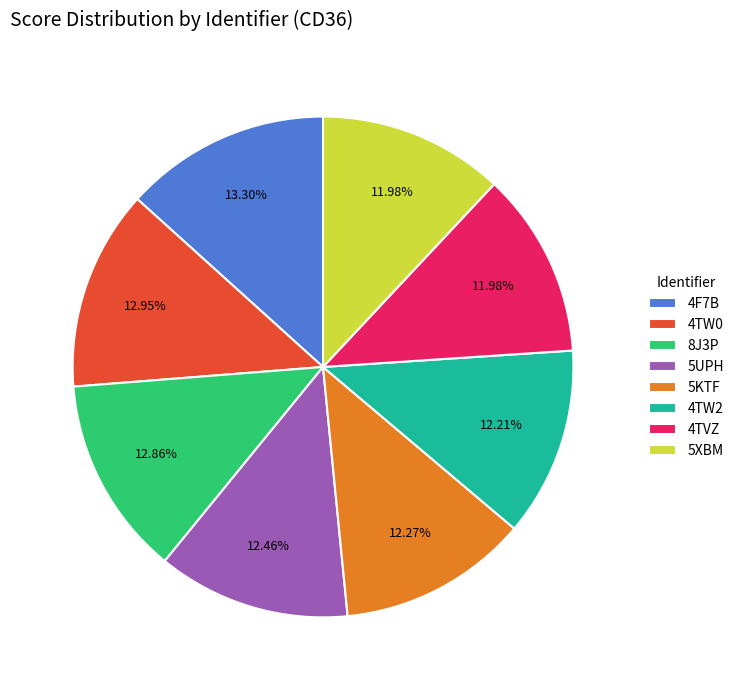

Count the number of slices in the pie.

8